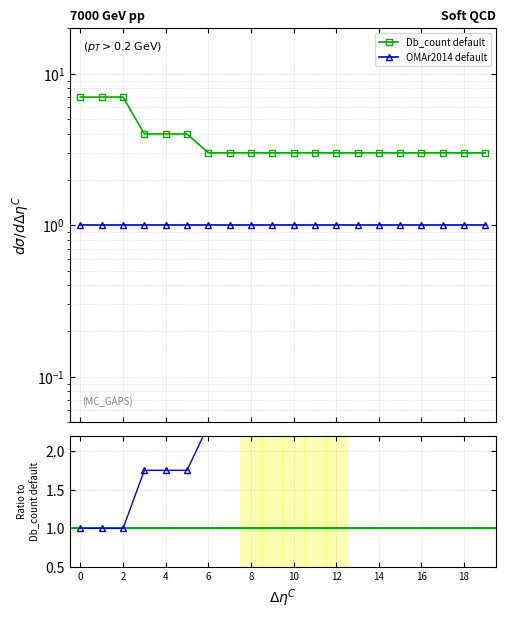

What is the difference between the highest and lowest values at 15?

2.0